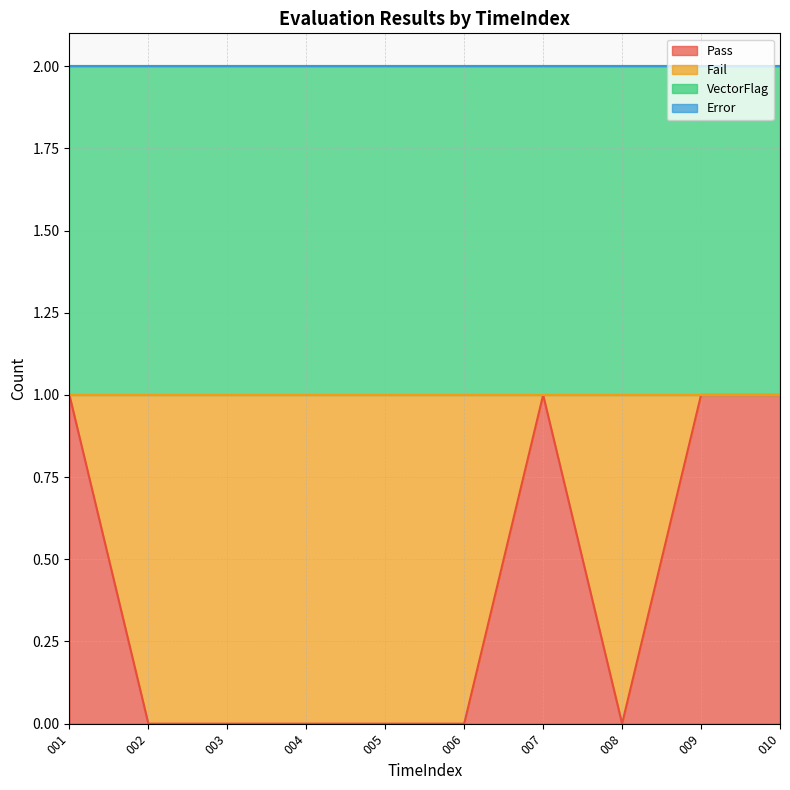

Does the chart display data point markers on the line(s)?

No